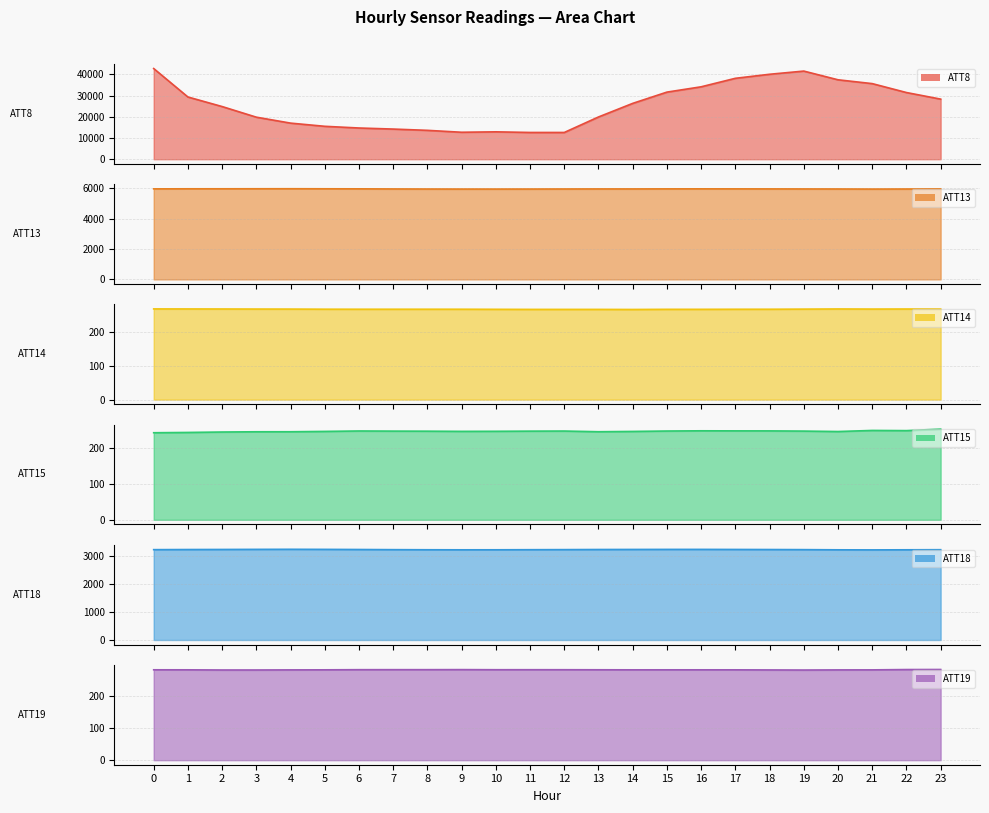

How many data points in ATT19 are less than 281?

1